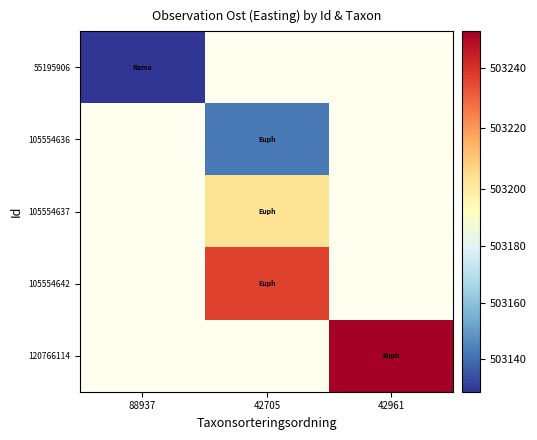

The value of 105554637 at 42705 is 899724.3. True or false?

False